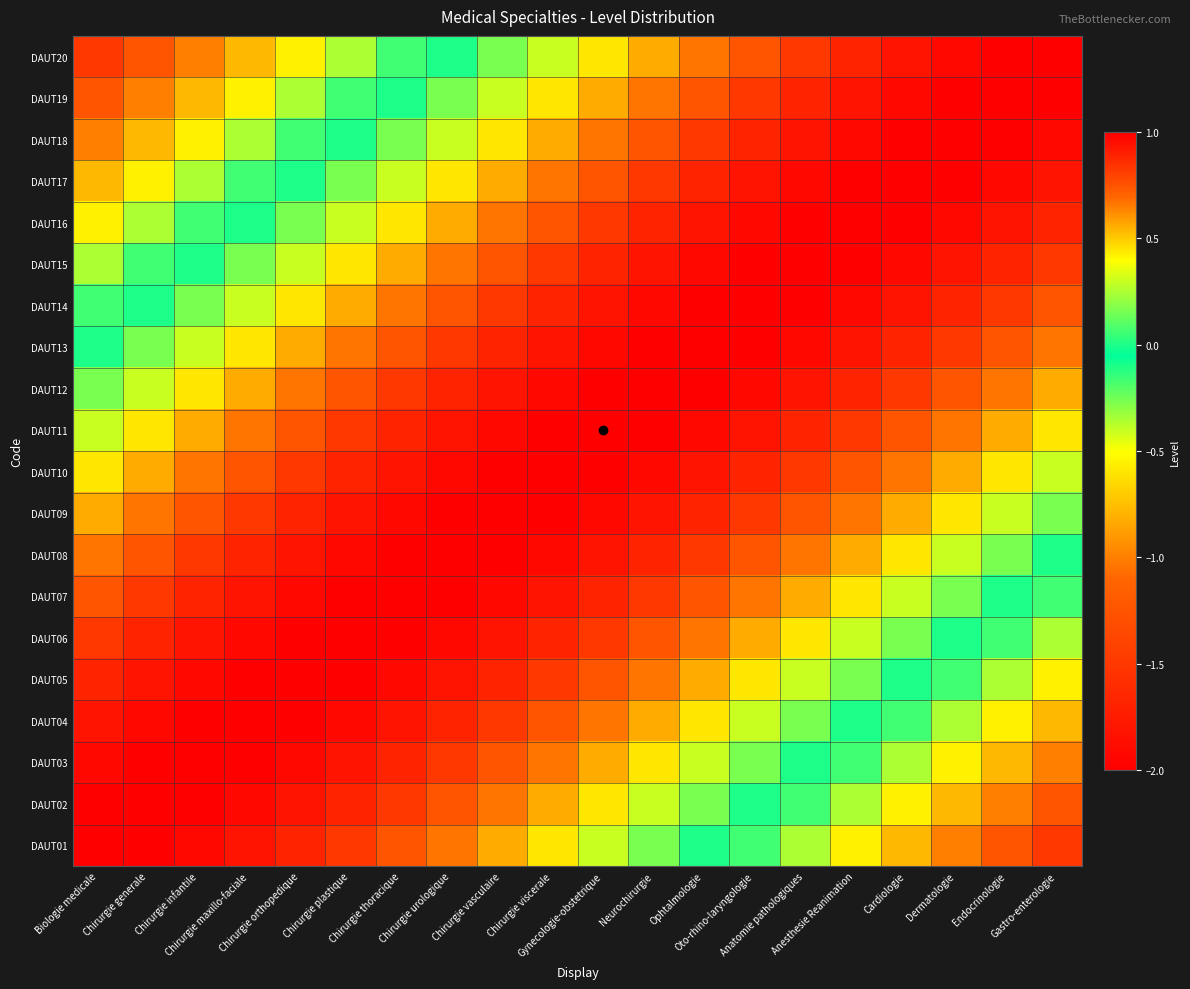

Count the number of categories in the chart.

20